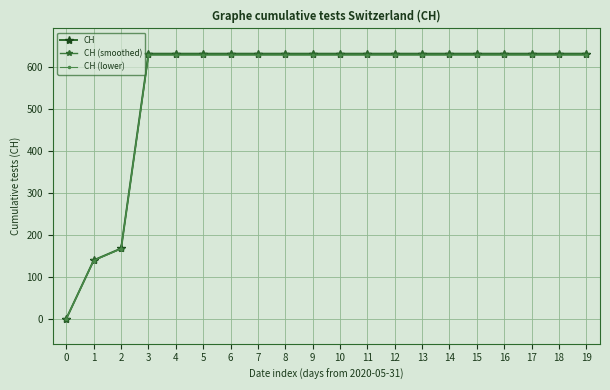

What is the sum of all CH (lower) values?

10966.8